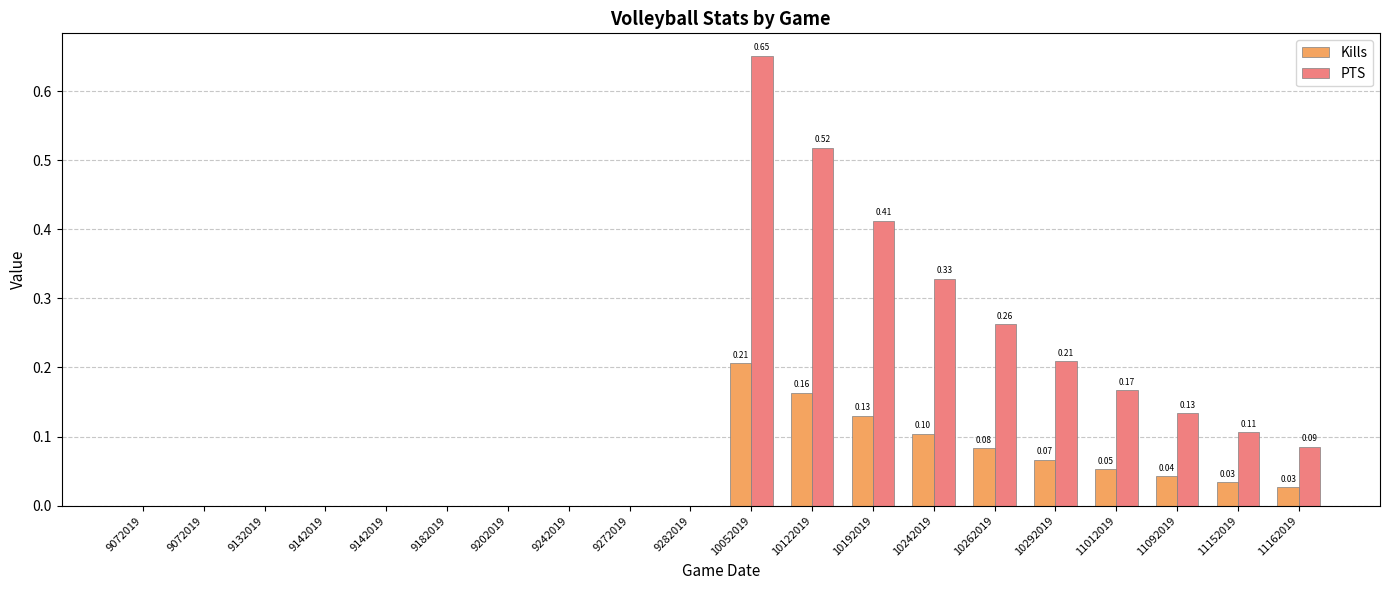

At how many categories does at least one series exceed 0?

10